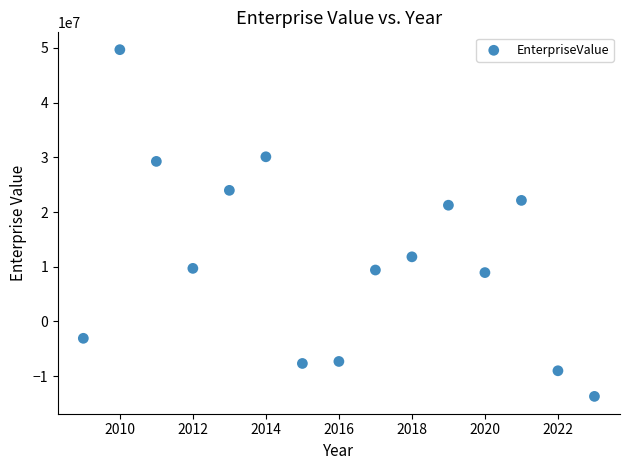

What Y value in the scatter plot is closest to 17994326?

21251230.0